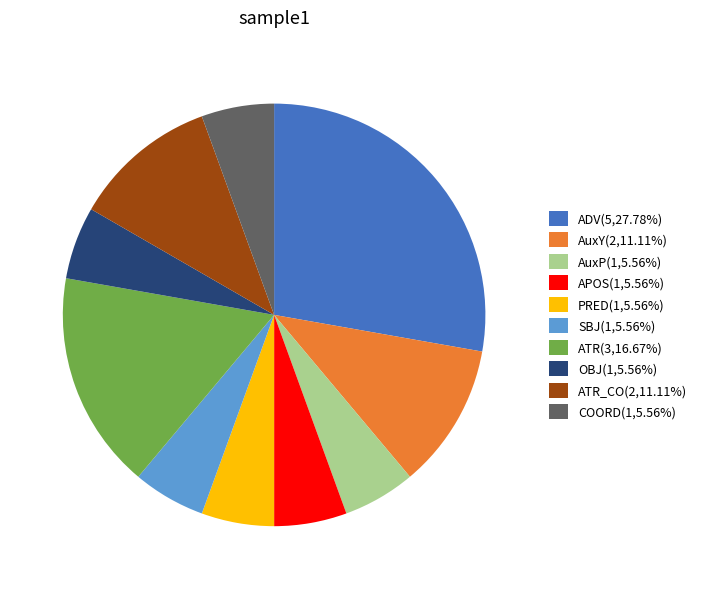

How many slices are in this pie chart?

10